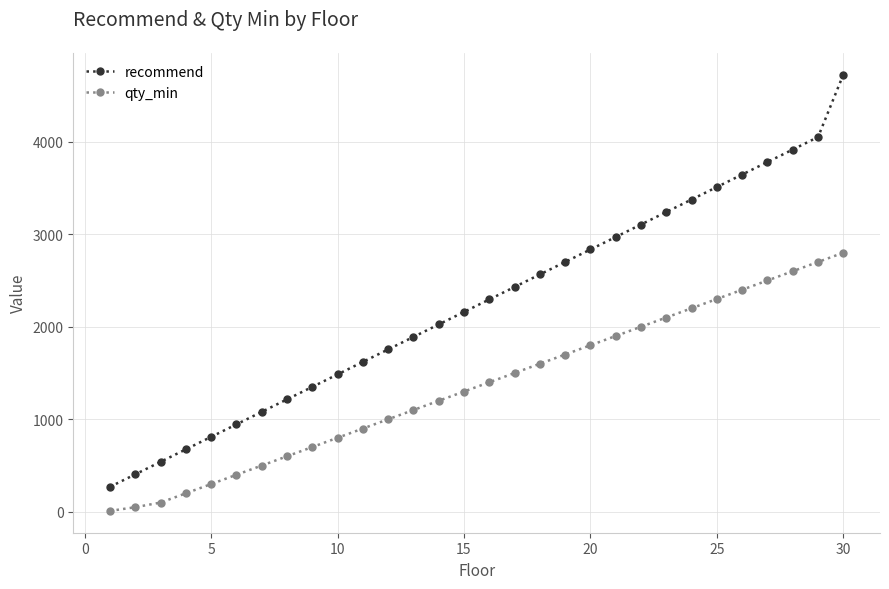

True or false: recommend and qty_min cross at least once.

False